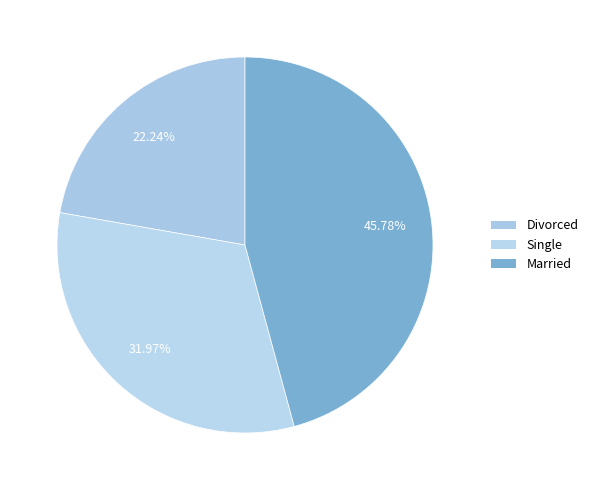

Do Divorced and Single together represent more than half of the pie?

Yes